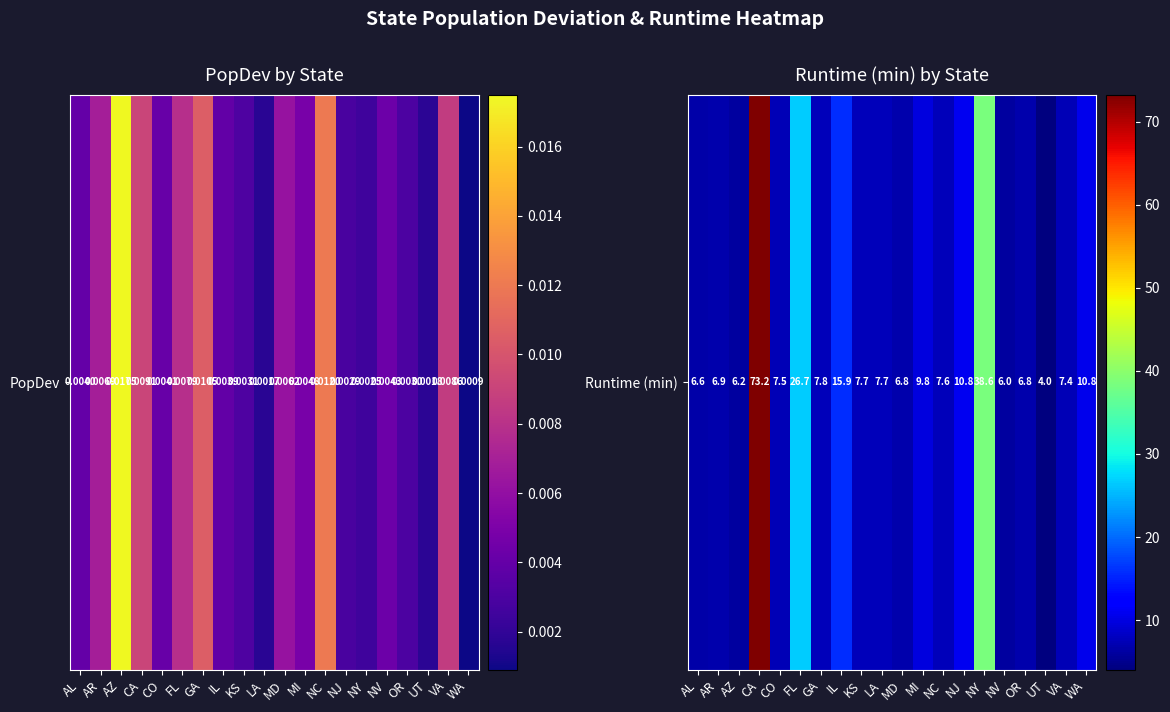

How many data points does each series have?

20